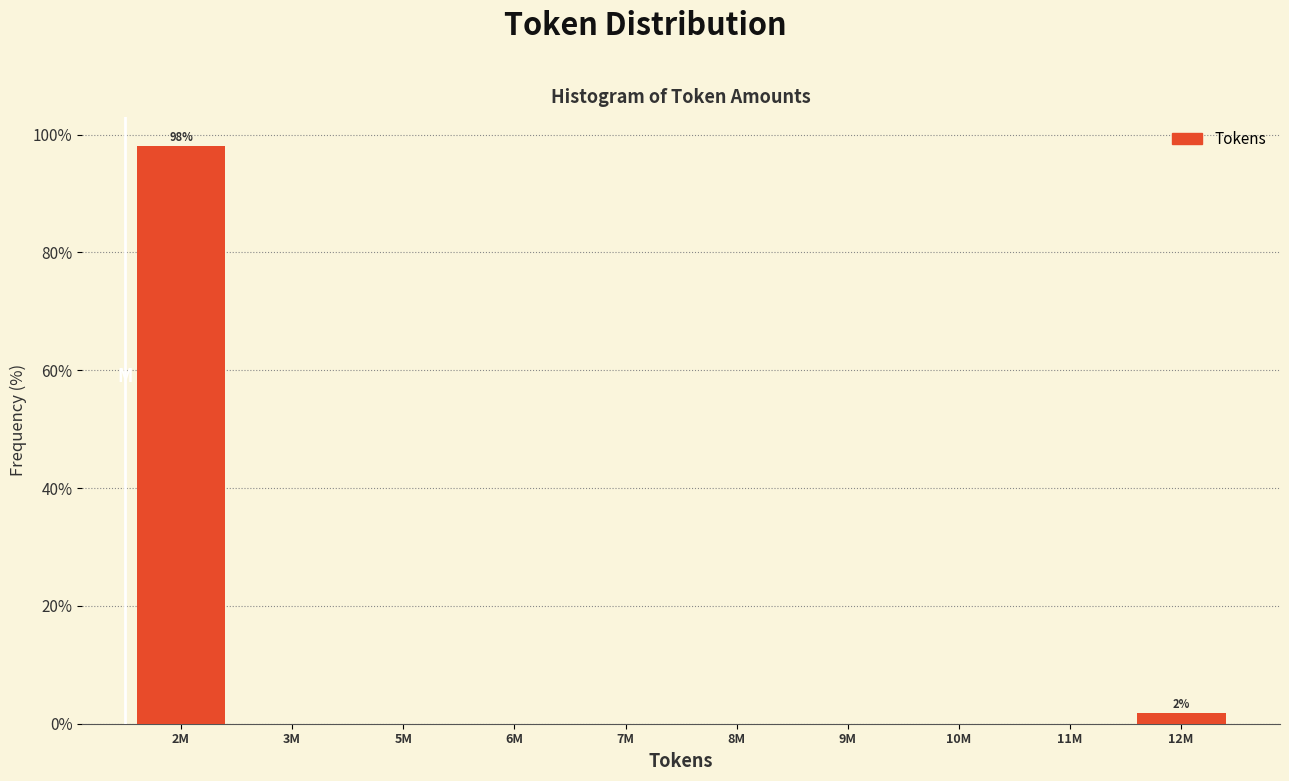

Reading left to right, list all the values displayed in this chart.

2M=98.1	3M=0.0	5M=0.0	6M=0.0	7M=0.0	8M=0.0	9M=0.0	10M=0.0	11M=0.0	12M=1.9